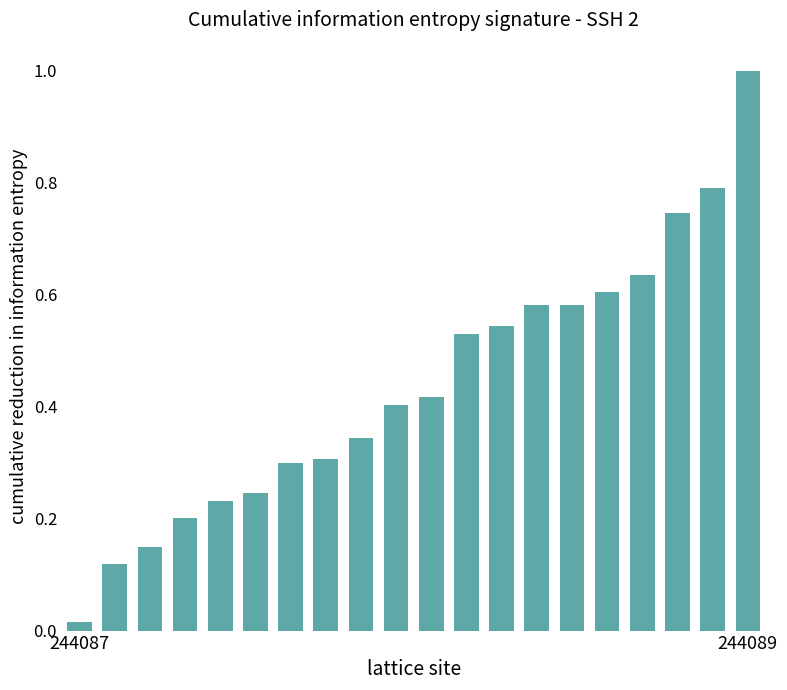

What is the greatest value displayed?

1.0